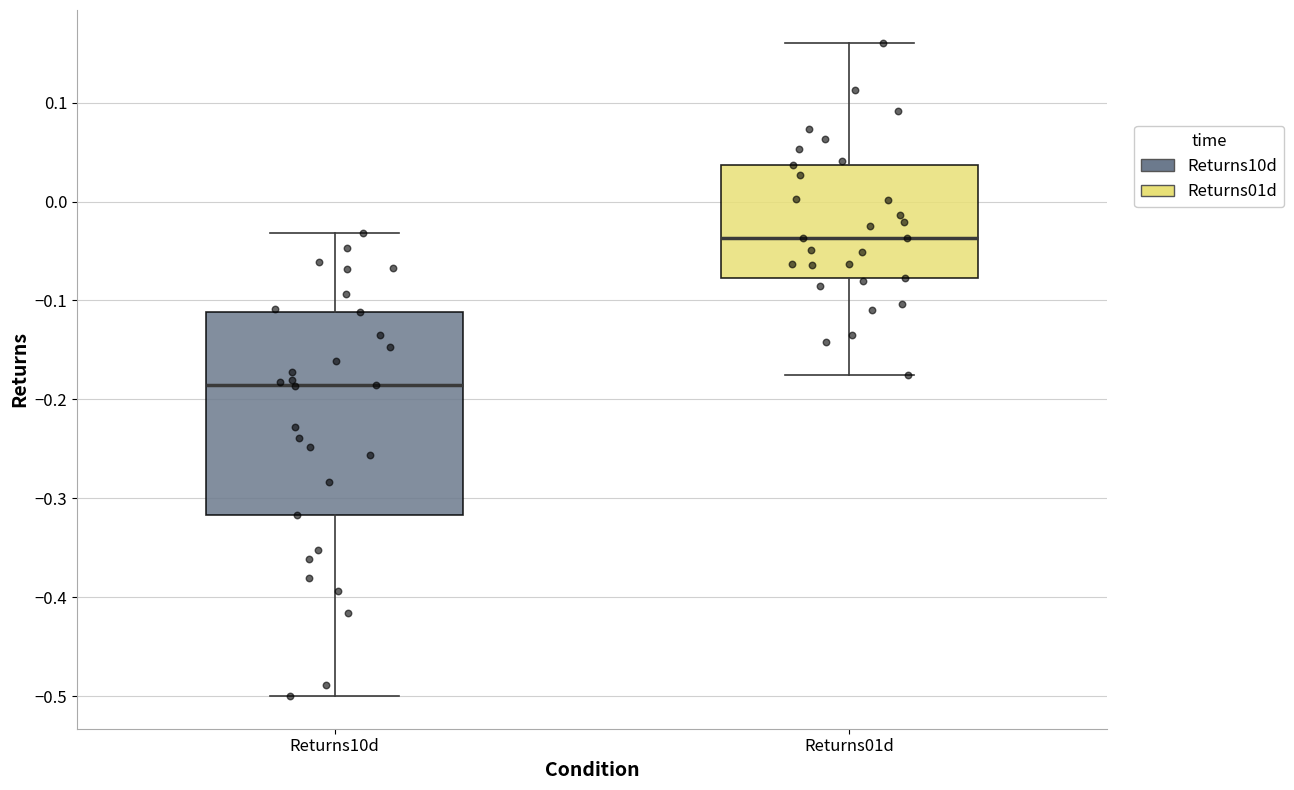

Reading left to right, transcribe this box plot: for each box, give where its median line is, the range the box spans, and where its two whiskers end, as read against the y-axis. The values are not printed on the chart, so give them approximately, as read against the axis.

Returns10d: median -0.19, box -0.32 to -0.11, whiskers -0.50 to -0.03
Returns01d: median -0.04, box -0.08 to 0.04, whiskers -0.18 to 0.16